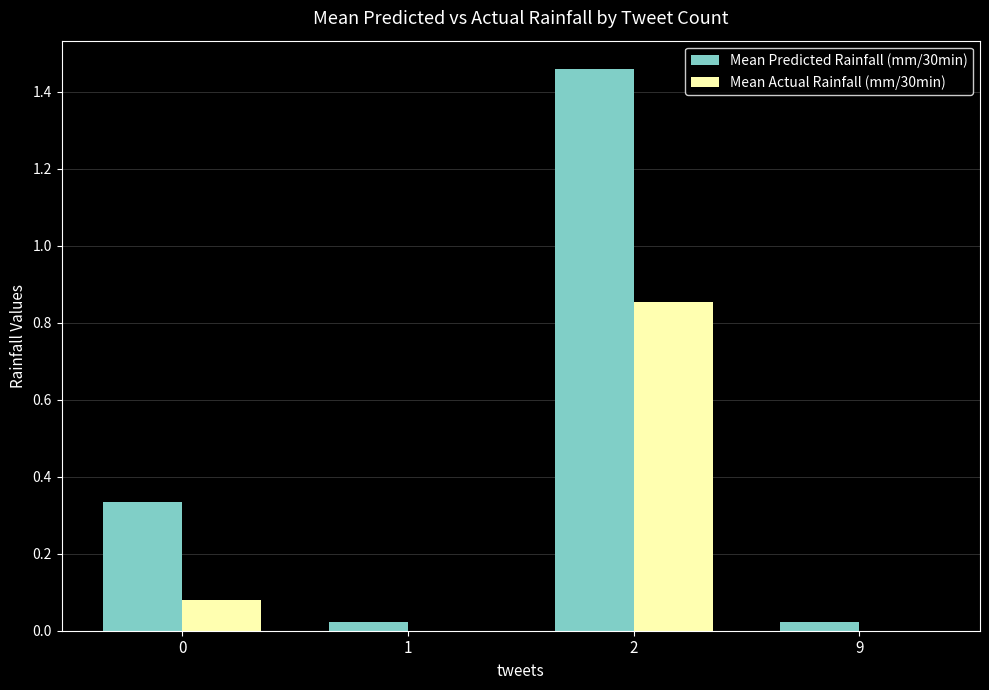

How many series are shown in this chart?

2